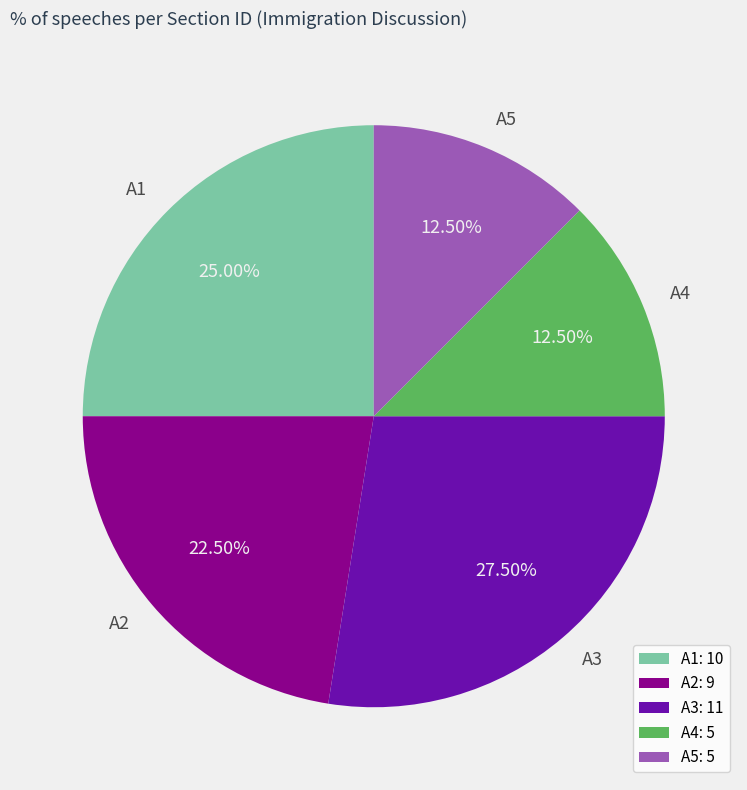

Combined, do A4 and A3 account for over 50%?

No